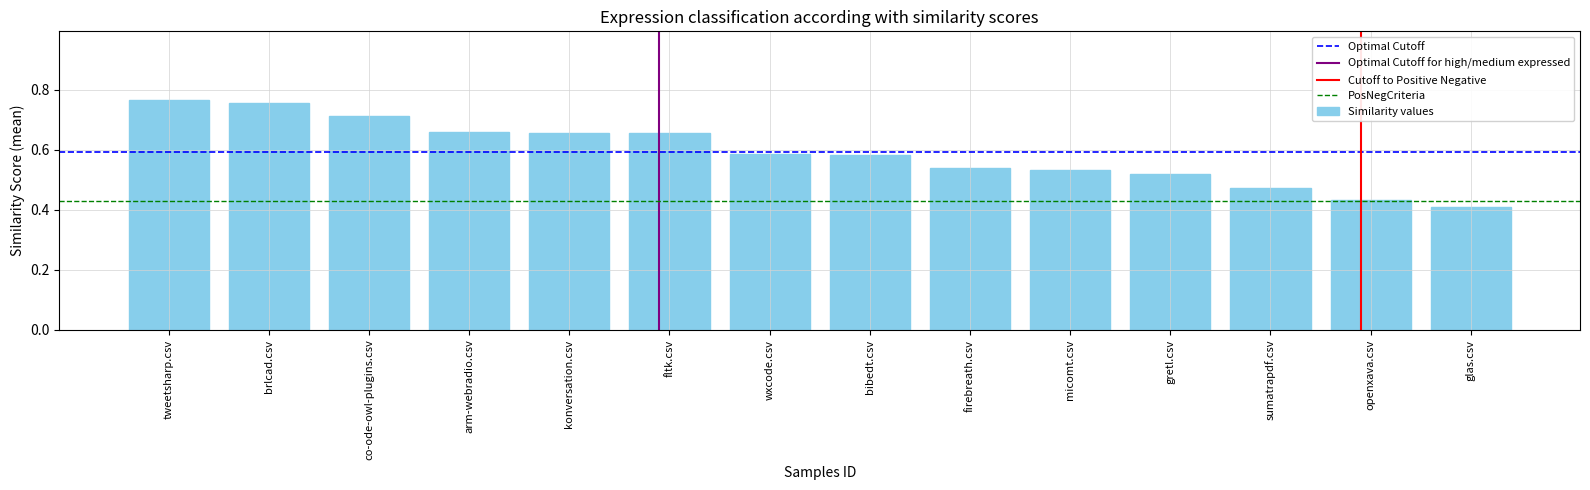

What is the sum of the values at konversation.csv and firebreath.csv?

1.2